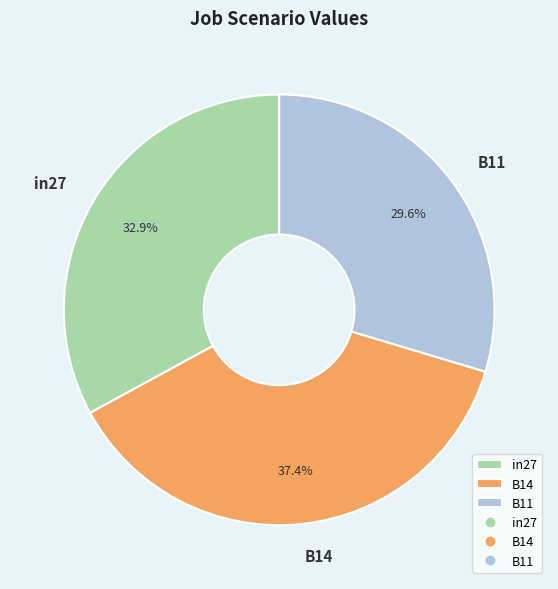

To the nearest percent, what is the difference between the B14 and B11 slice percentages?

8%